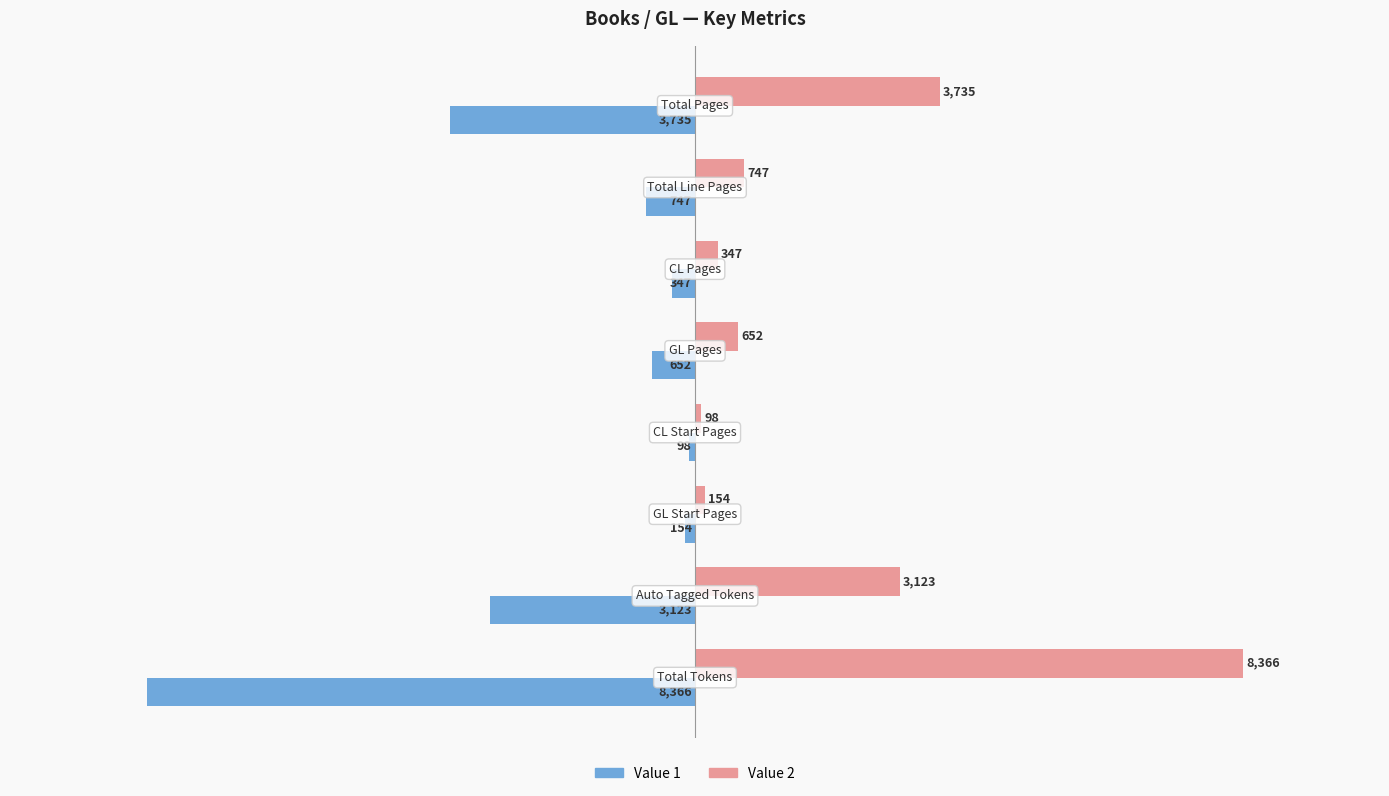

Which series has the largest total across all categories?

Value 2